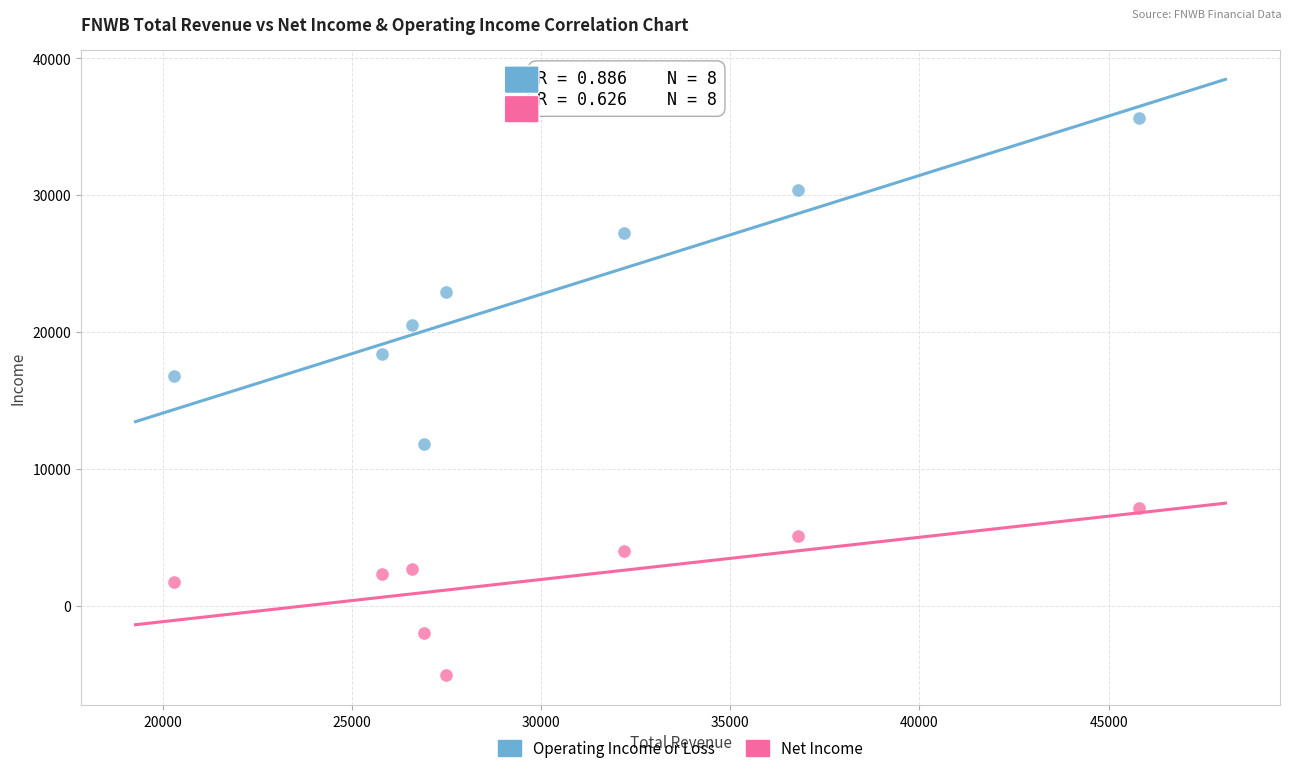

Which series has the widest spread of Y values?

Operating Income or Loss